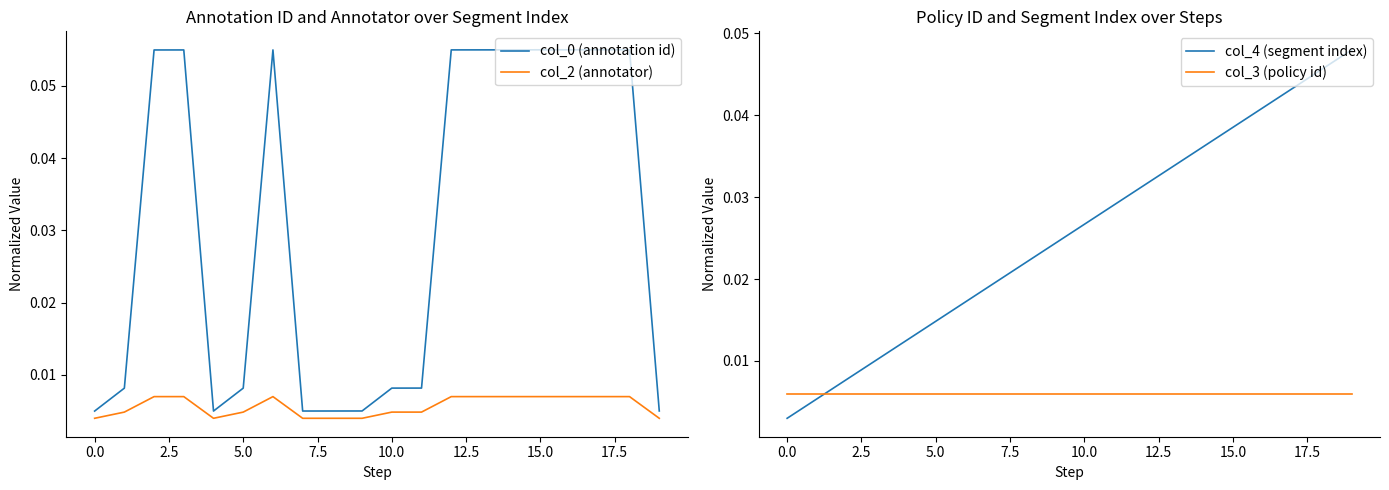

What is the greatest value displayed?

0.1